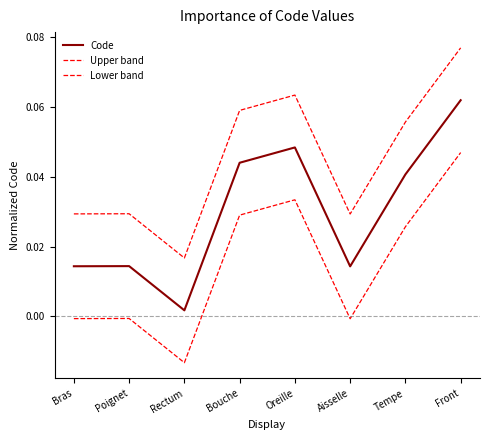

Between Aisselle and Tempe, which series saw the biggest shift?

Code